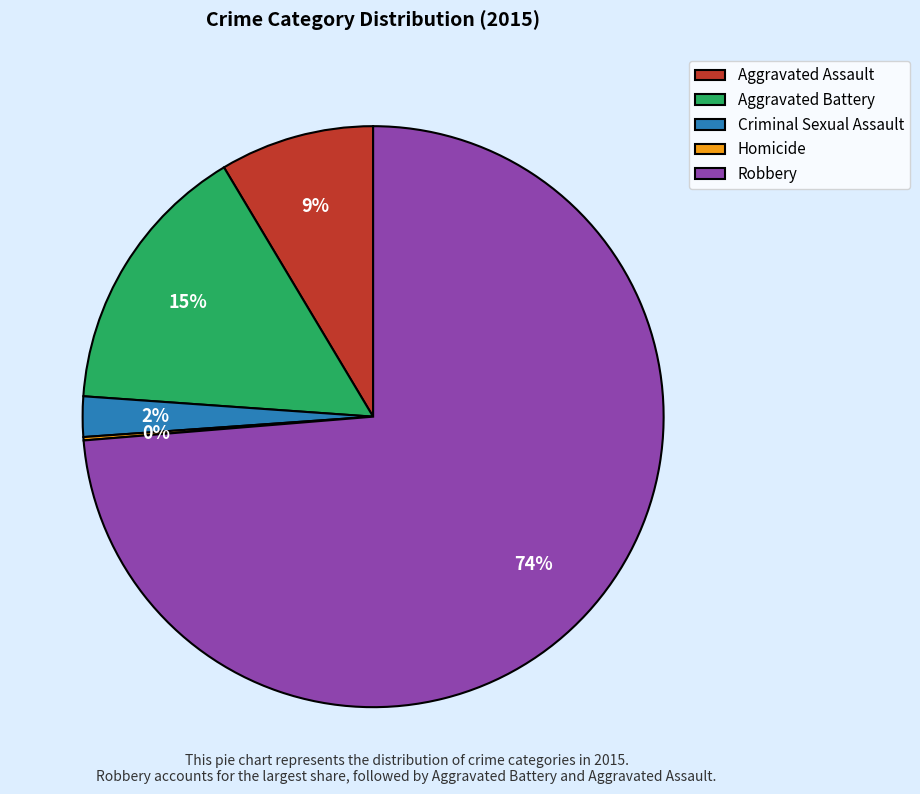

Is it true that Criminal Sexual Assault is 2% of the pie?

True